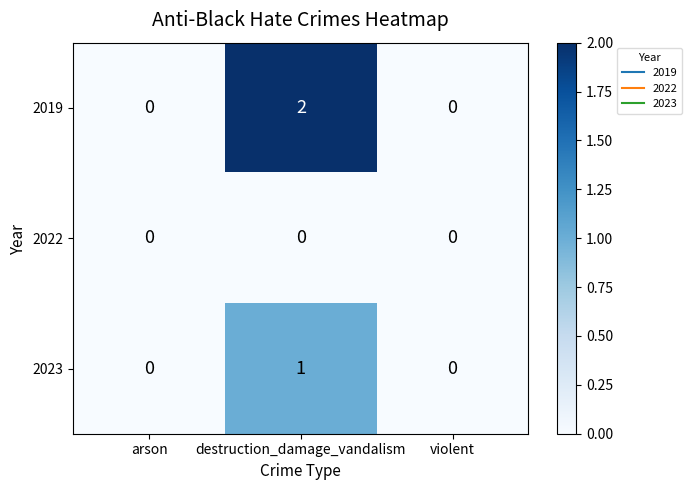

Count the number of categories in the chart.

3